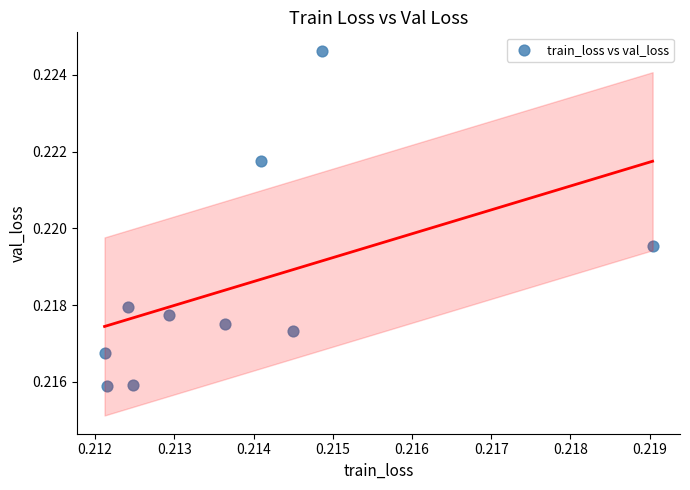

Count the number of points in this scatter plot.

10